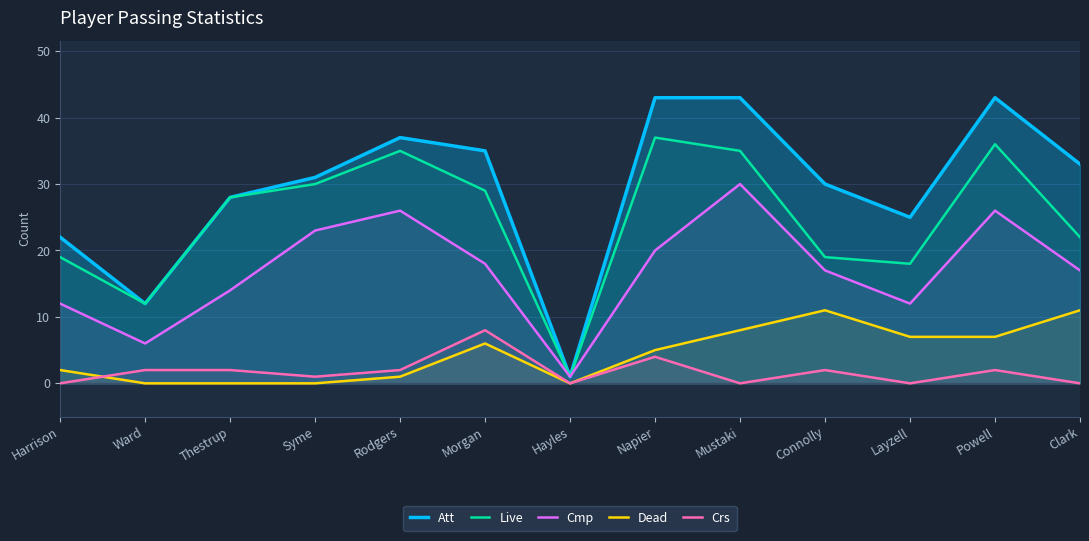

At Napier, list the series in order from smallest to largest.

Crs, Dead, Cmp, Live, Att